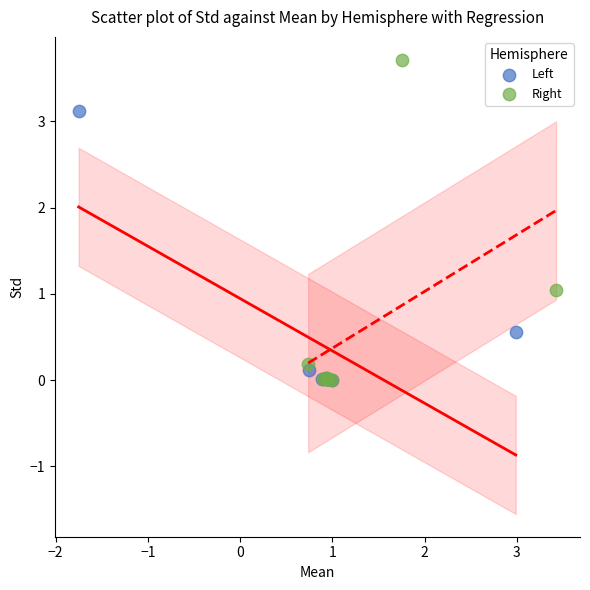

Which series has the widest spread of Y values?

Right